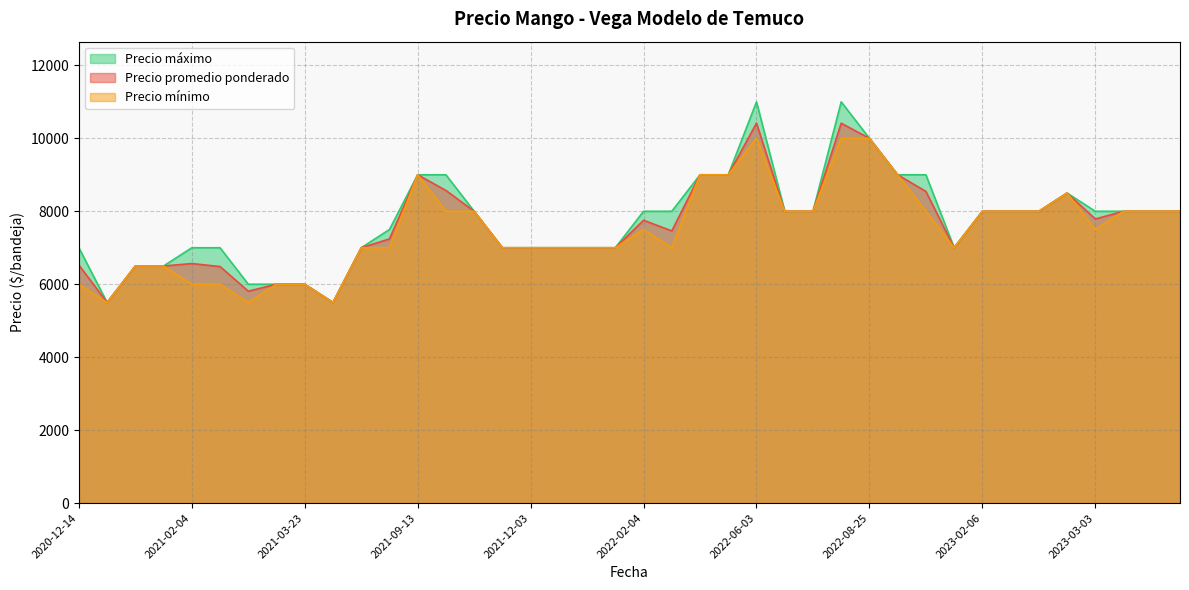

What is the minimum value shown in the chart?

5500